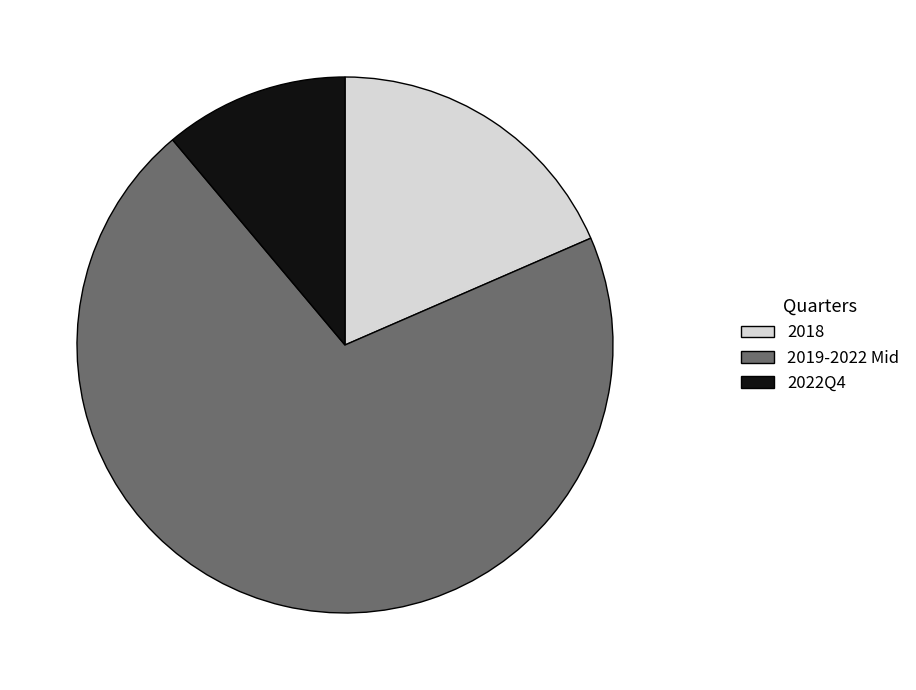

Is there a majority slice in this chart?

Yes